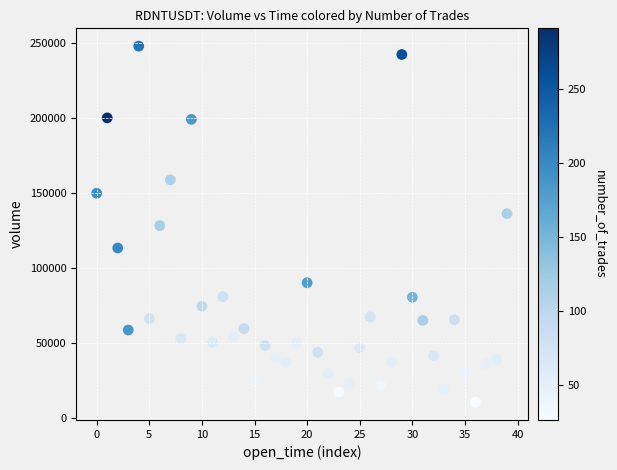

What is the range of Y values (max minus min)?

236827